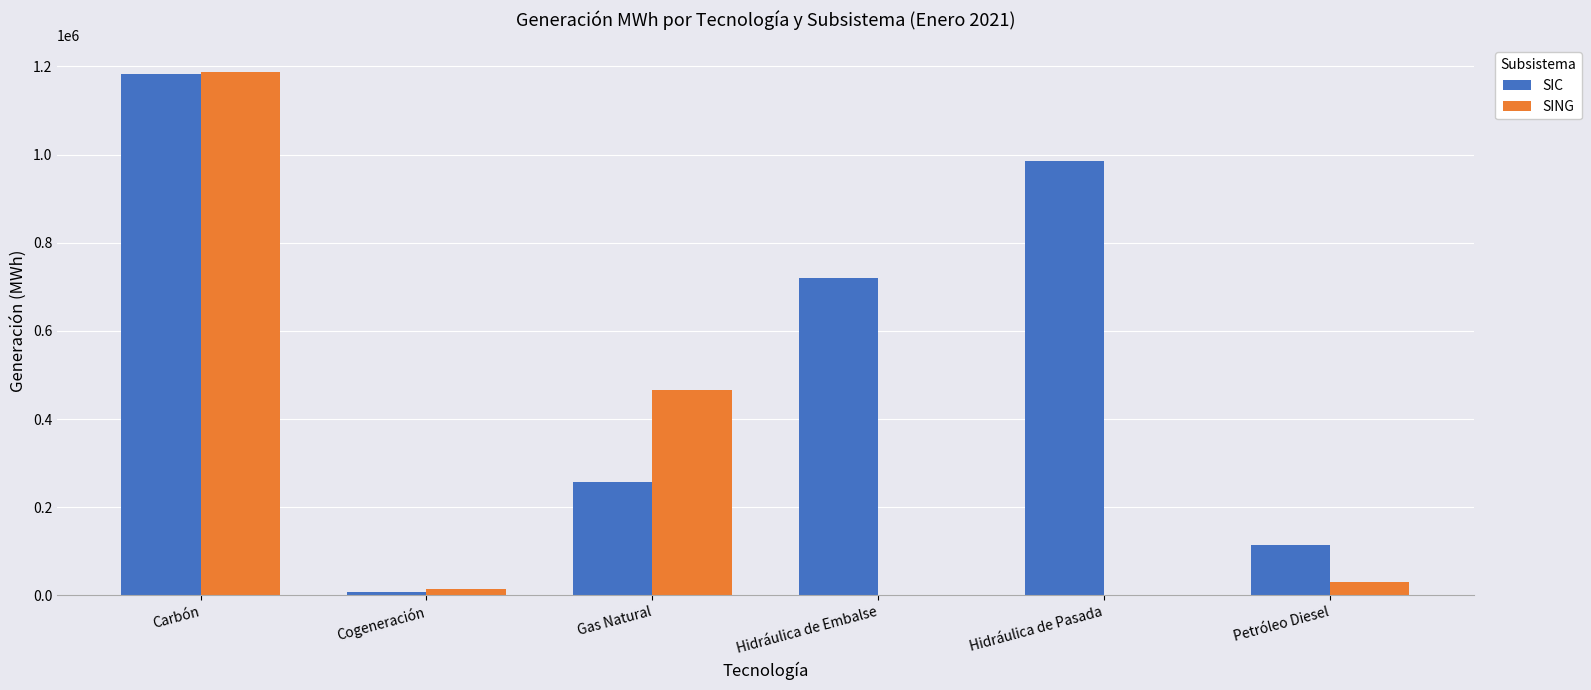

What is the approximate value of SING at Carbón?

1188253.6